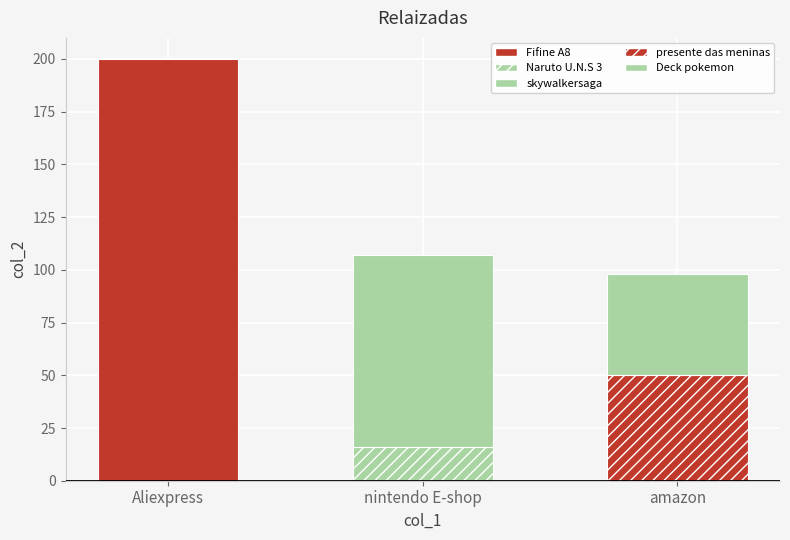

What is the sum of the values at presente das meninas and Deck pokemon?

98